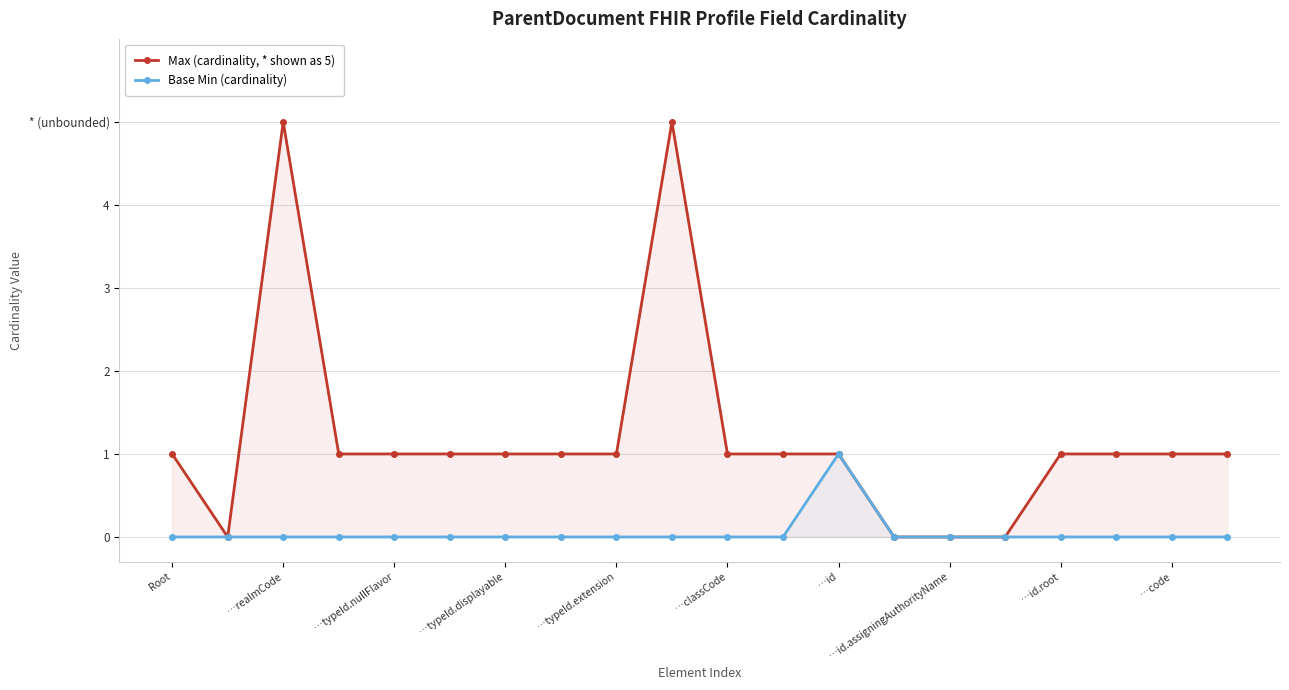

Rank the series by their average value, from lowest to highest.

Base Min (cardinality), Max (cardinality, * shown as 5)